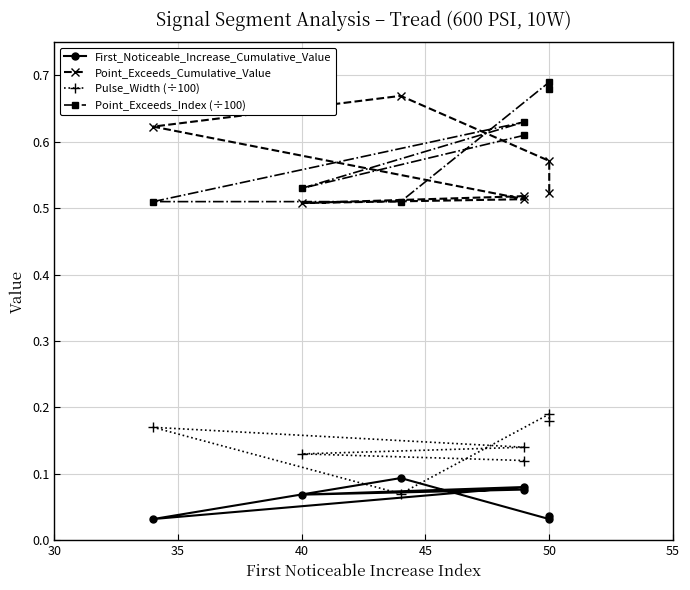

The value of Point_Exceeds_Cumulative_Value at 30 is 0.2. True or false?

False